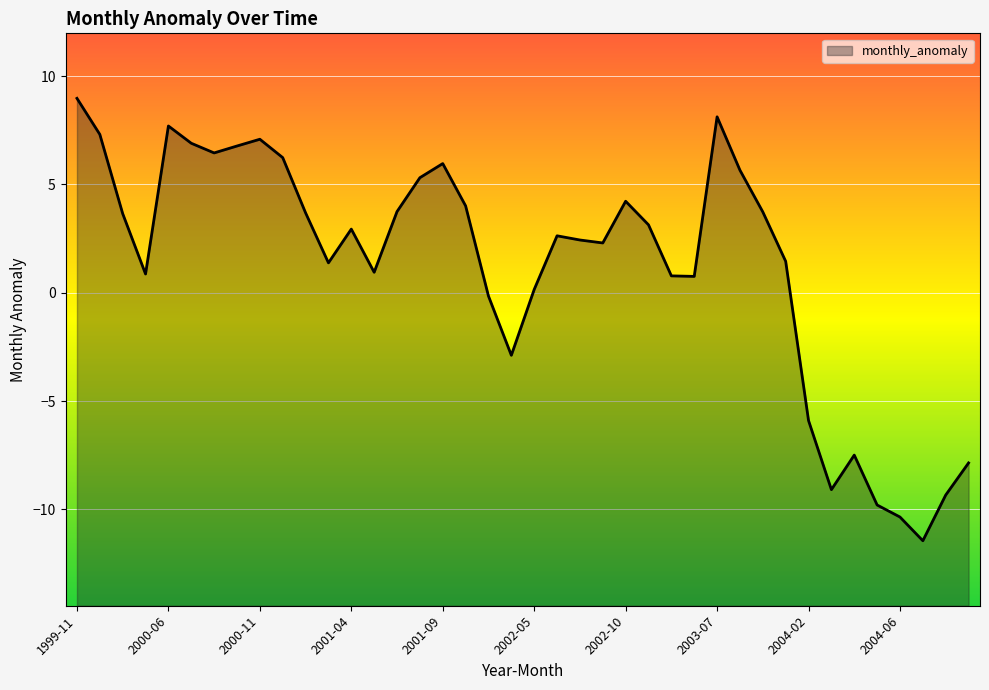

What is the label of the 9th point from the right?

2003-11